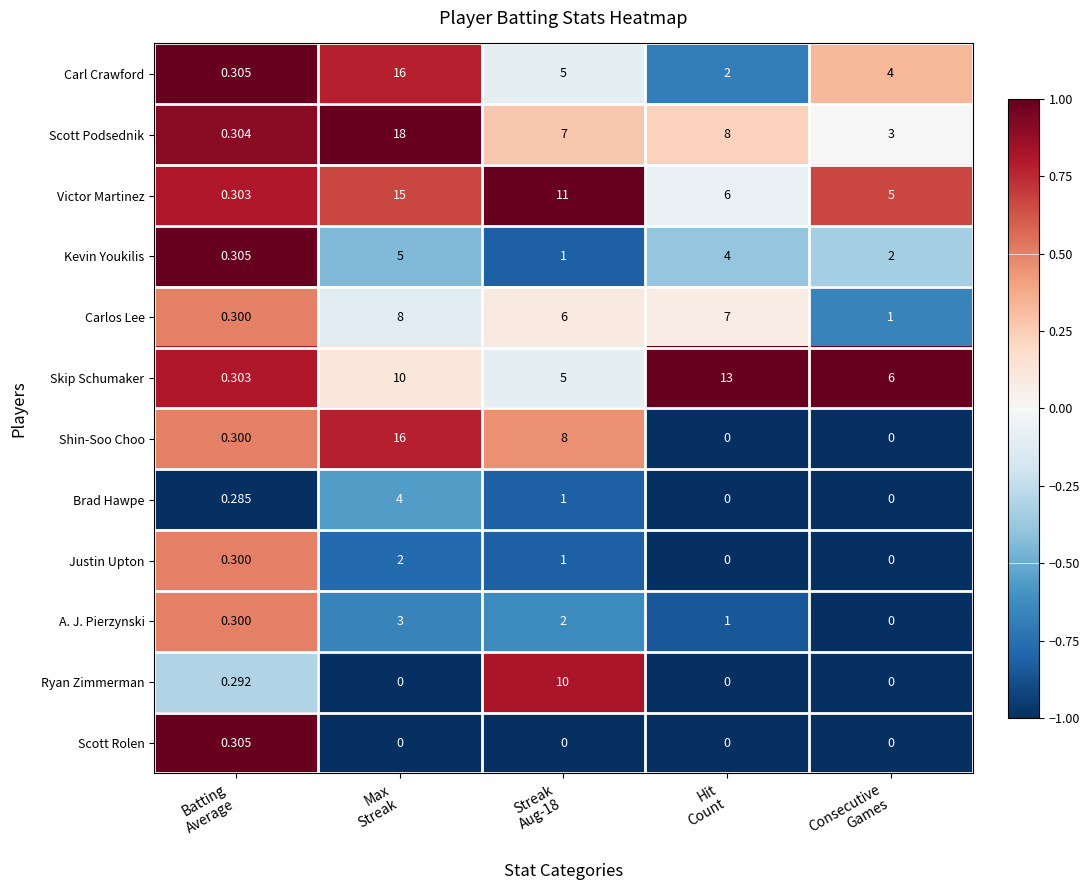

Which series has the largest range (max minus min)?

Scott Podsednik